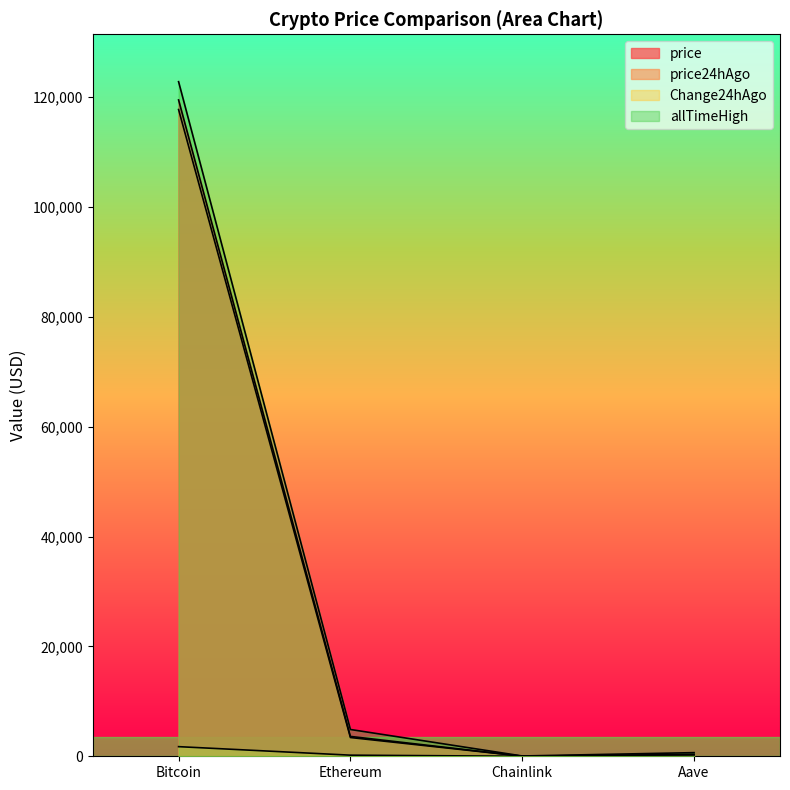

What are all the series names shown in the legend?

price, price24hAgo, Change24hAgo, allTimeHigh